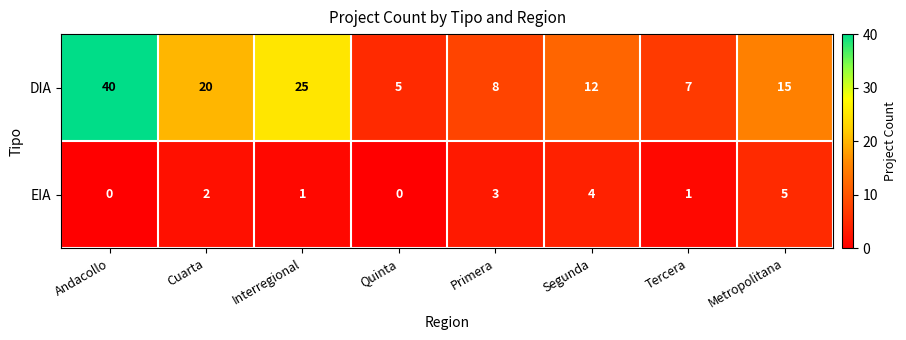

What is the maximum value for DIA?

40